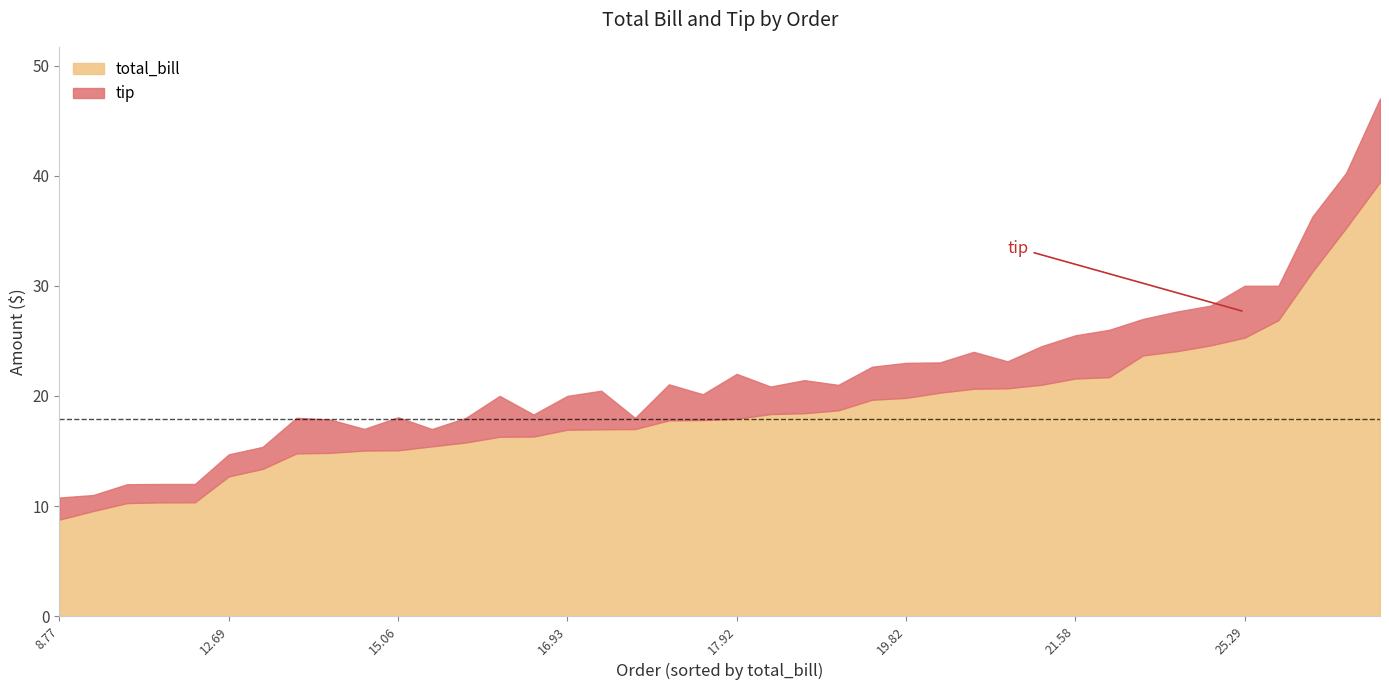

Reading left to right, what are all the values shown in this chart?

total_bill: 8.77=8.8	10.27=10.3	10.33=10.3	10.34=10.3	12.69=12.7	13.37=13.4	14.78=14.8	14.83=14.8	15.04=15.0	15.06=15.1	15.42=15.4	15.77=15.8	16.29=16.3	16.31=16.3	16.93=16.9	16.97=17.0	16.99=17.0	17.78=17.8	17.81=17.8	17.92=17.9	18.35=18.4	18.43=18.4	18.69=18.7	19.65=19.6	19.82=19.8	20.29=20.3	20.65=20.6	20.69=20.7	21.01=21.0	21.58=21.6	21.7=21.7	23.68=23.7	24.06=24.1	24.59=24.6	25.29=25.3	26.88=26.9	31.27=31.3	35.26=35.3	39.42=39.4	9.55=9.6
tip: 8.77=2.0	10.27=1.7	10.33=1.7	10.34=1.7	12.69=2.0	13.37=2.0	14.78=3.2	14.83=3.0	15.04=2.0	15.06=3.0	15.42=1.6	15.77=2.2	16.29=3.7	16.31=2.0	16.93=3.1	16.97=3.5	16.99=1.0	17.78=3.3	17.81=2.3	17.92=4.1	18.35=2.5	18.43=3.0	18.69=2.3	19.65=3.0	19.82=3.2	20.29=2.8	20.65=3.4	20.69=2.5	21.01=3.5	21.58=3.9	21.7=4.3	23.68=3.3	24.06=3.6	24.59=3.6	25.29=4.7	26.88=3.1	31.27=5.0	35.26=5.0	39.42=7.6	9.55=1.4